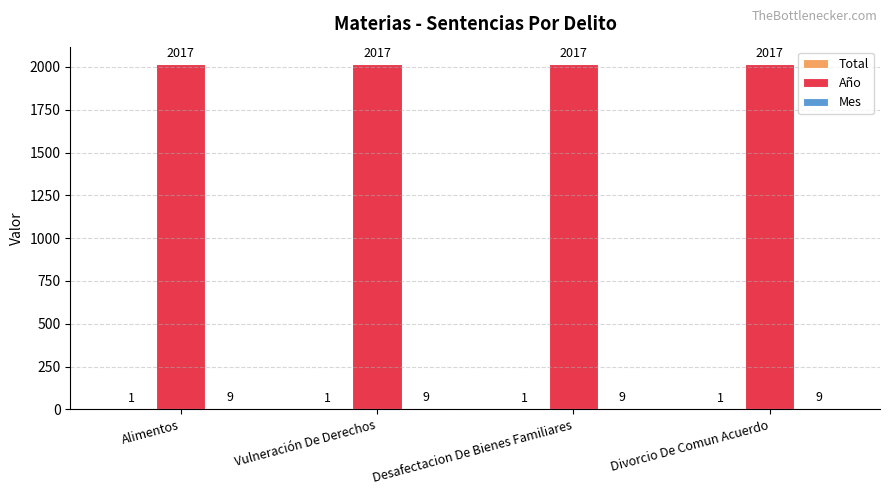

What is the average value of the Año series?

2017